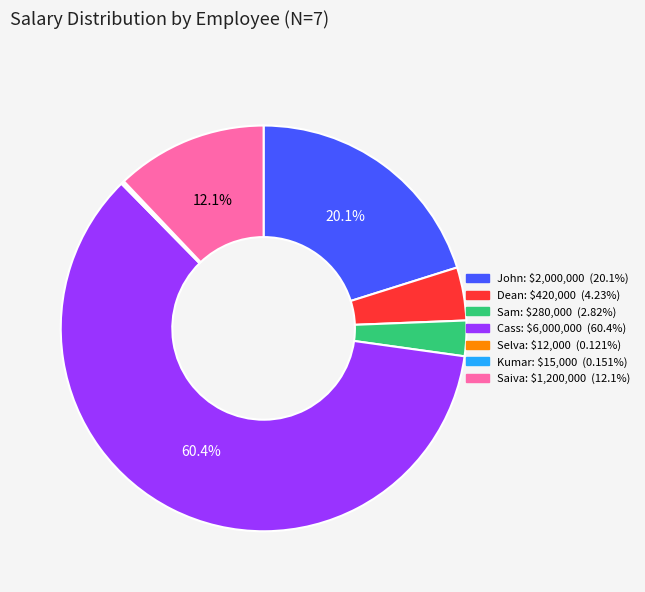

Does Cass account for over 50% of the chart?

Yes